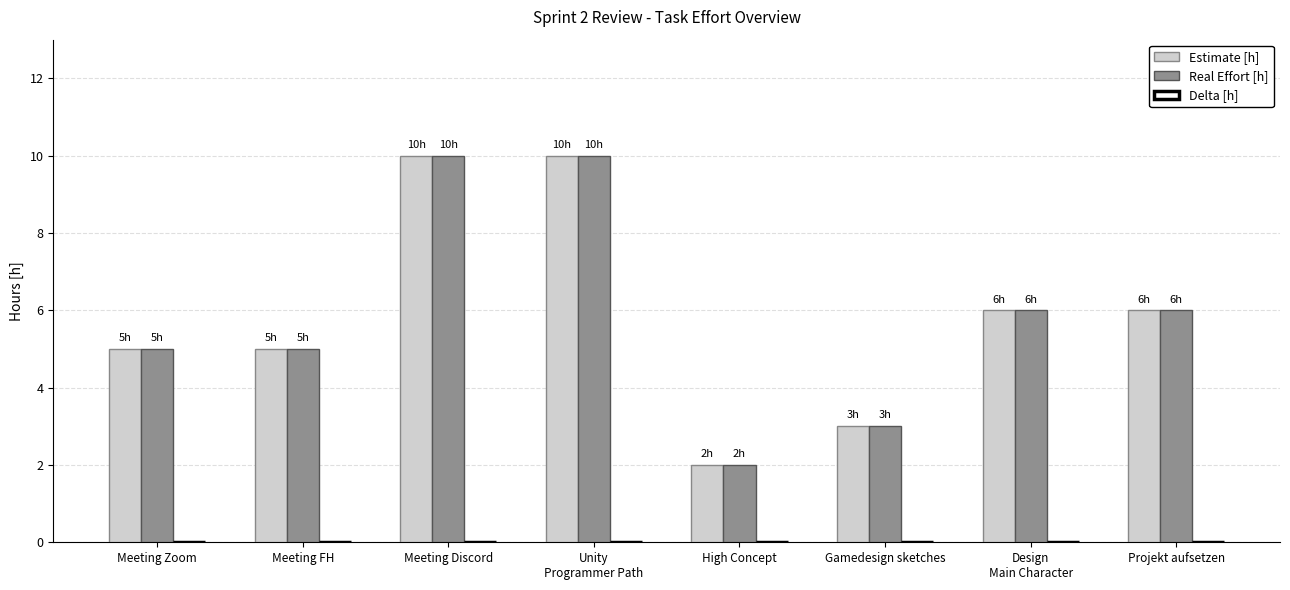

Is it true that Real Effort [h] equals 2 at Design
Main Character?

False